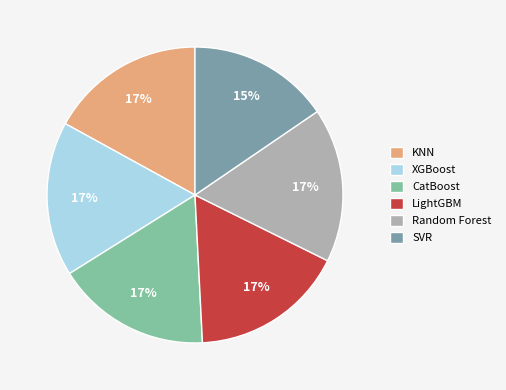

What percentage is the LightGBM slice, to the nearest percent?

17%